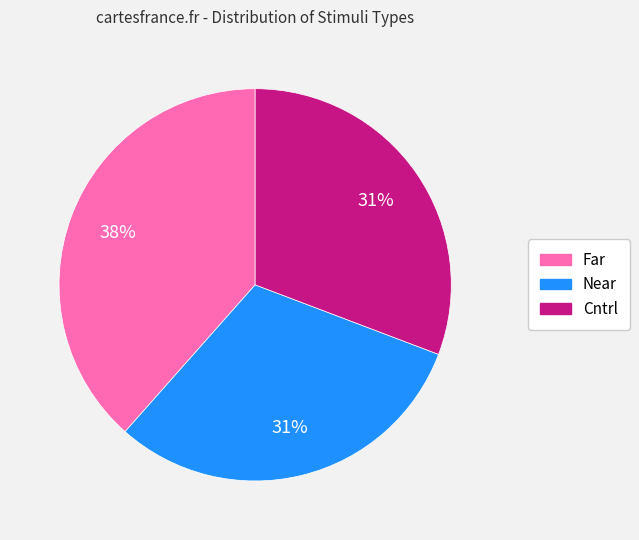

Do Near and Far together represent more than half of the pie?

Yes